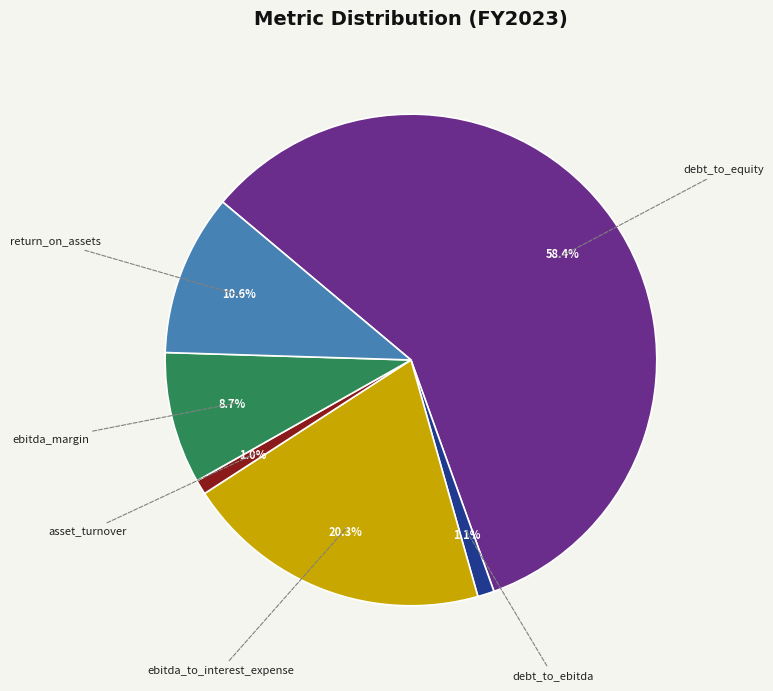

Is there any slice that represents more than half of the pie?

Yes